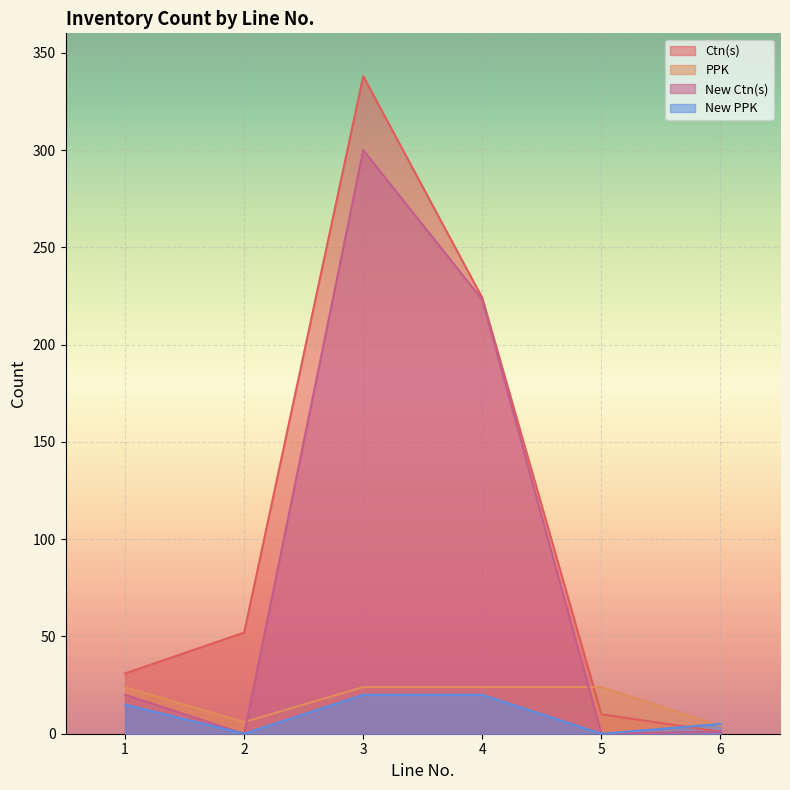

Where is New Ctn(s) nearest to the value 150?

4